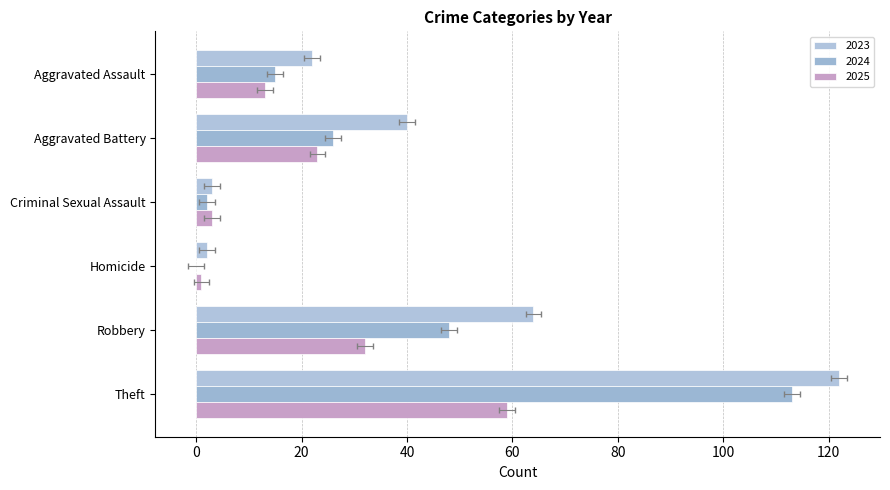

What is the difference between the 2025 values at Aggravated Assault and Homicide?

12